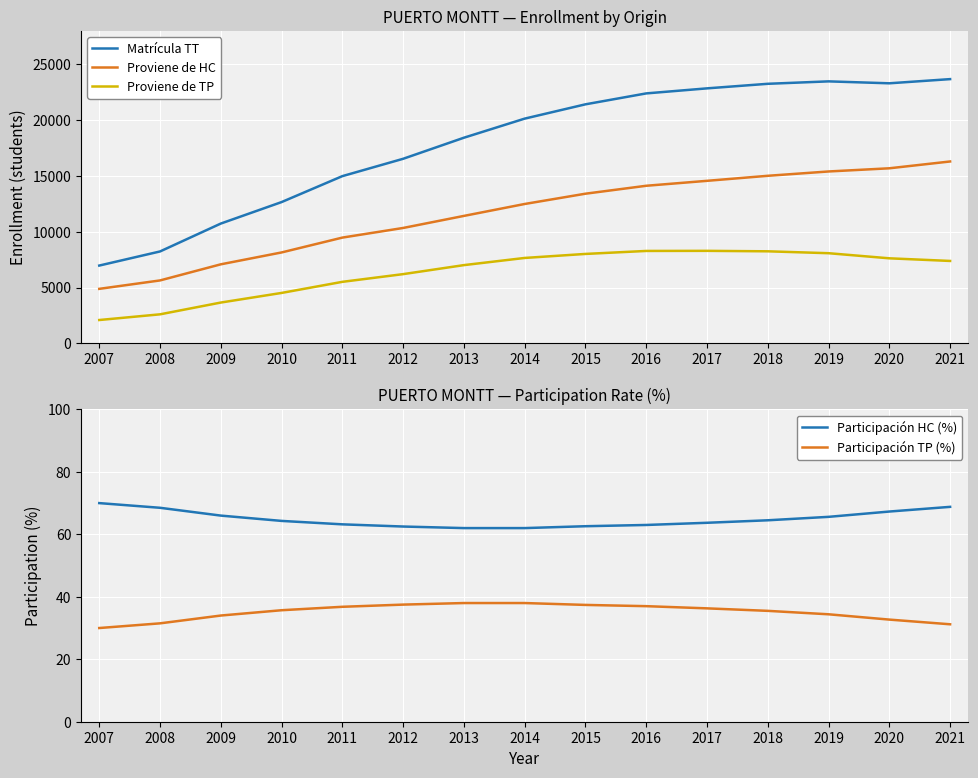

What is the greatest value displayed?

23686.0